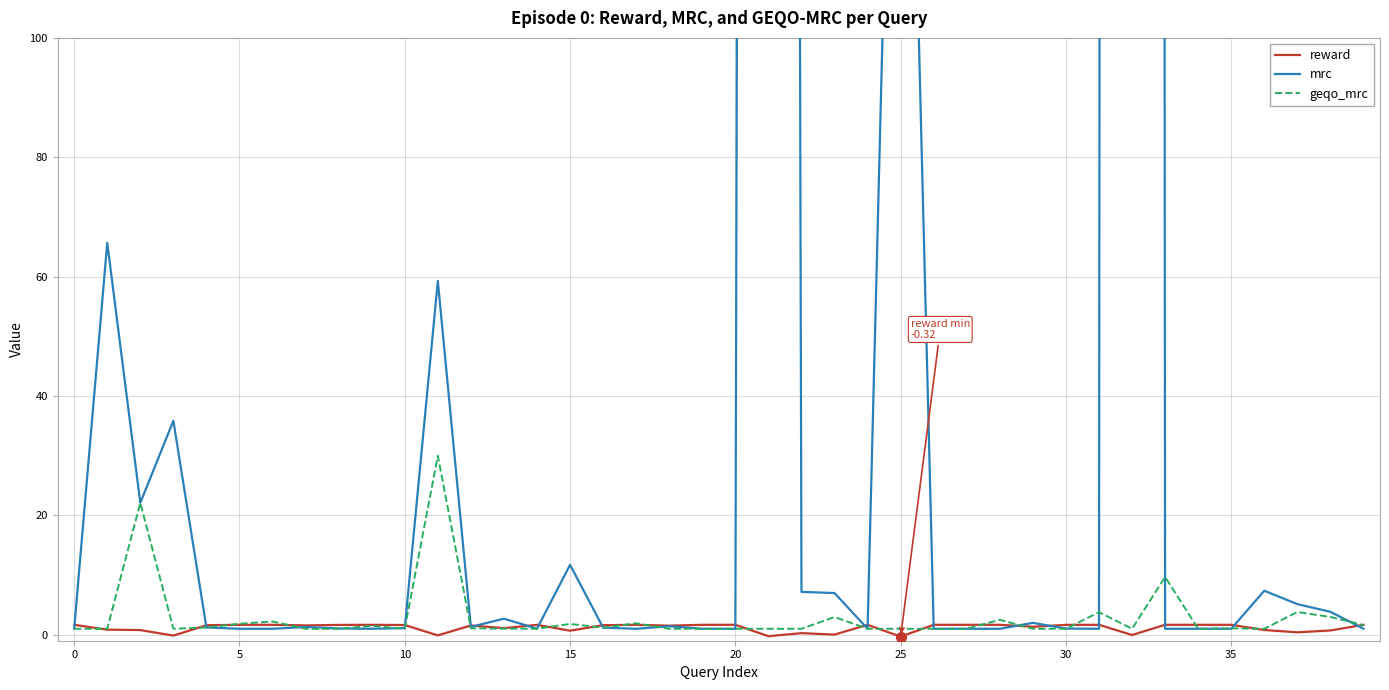

Is it true that reward equals 0.7 at 15?

True